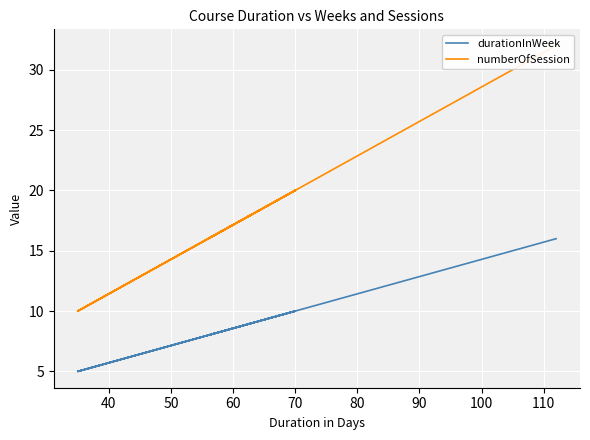

In numberOfSession, how many points are lower than both neighbors (excluding endpoints)?

4